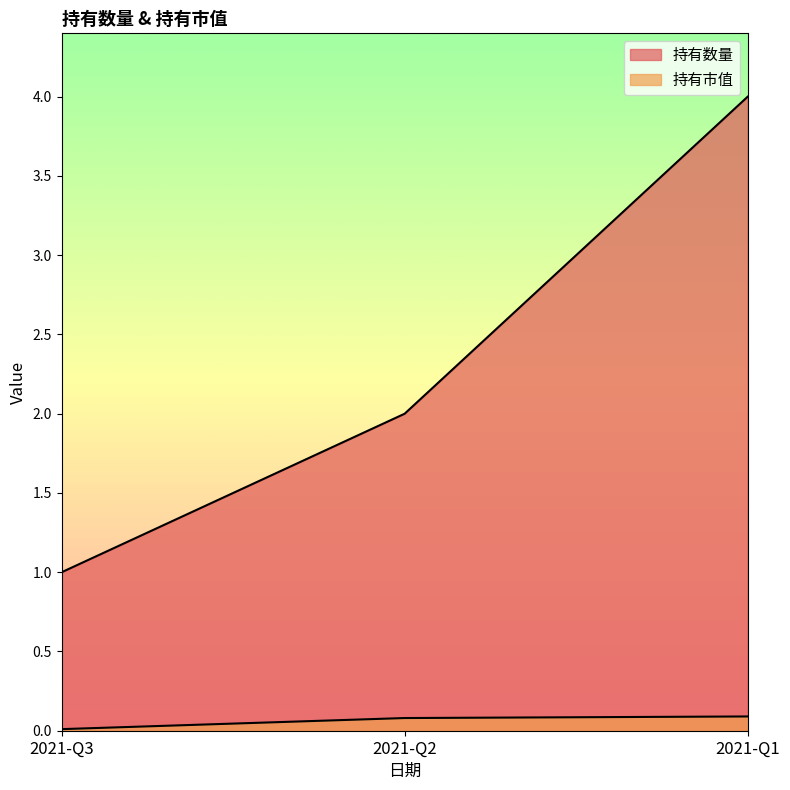

What is the approximate value of 持有数量 at 2021-Q2?

2.0